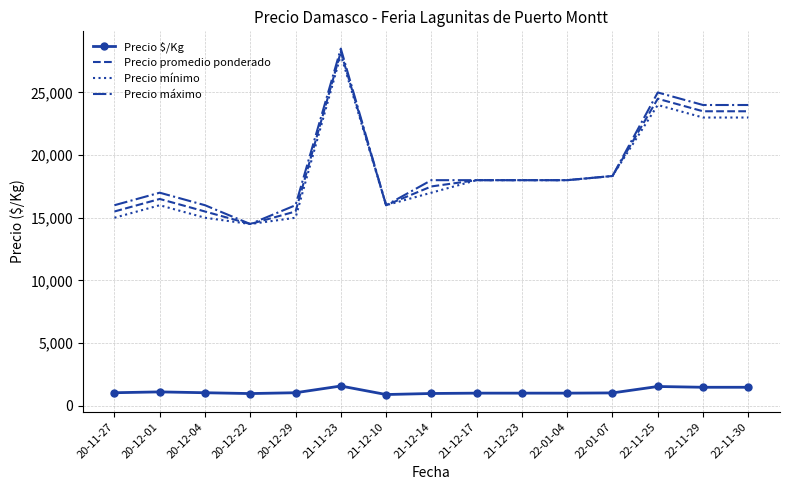

What is the minimum value shown in the chart?

889.0